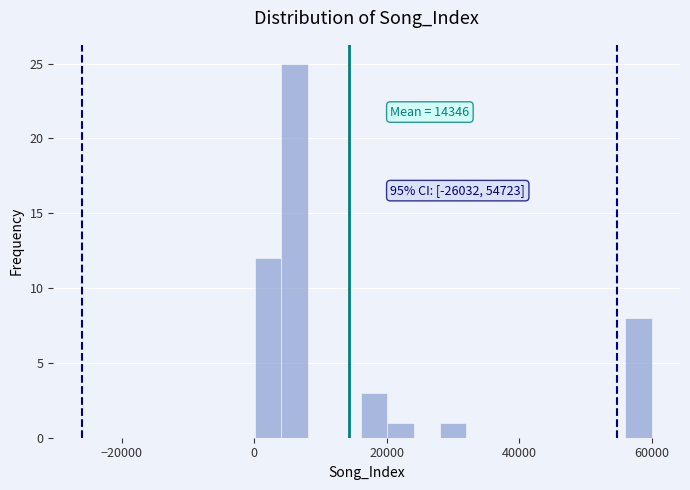

Read against the x-axis, roughly where is the centre of the tallest bar?

6000